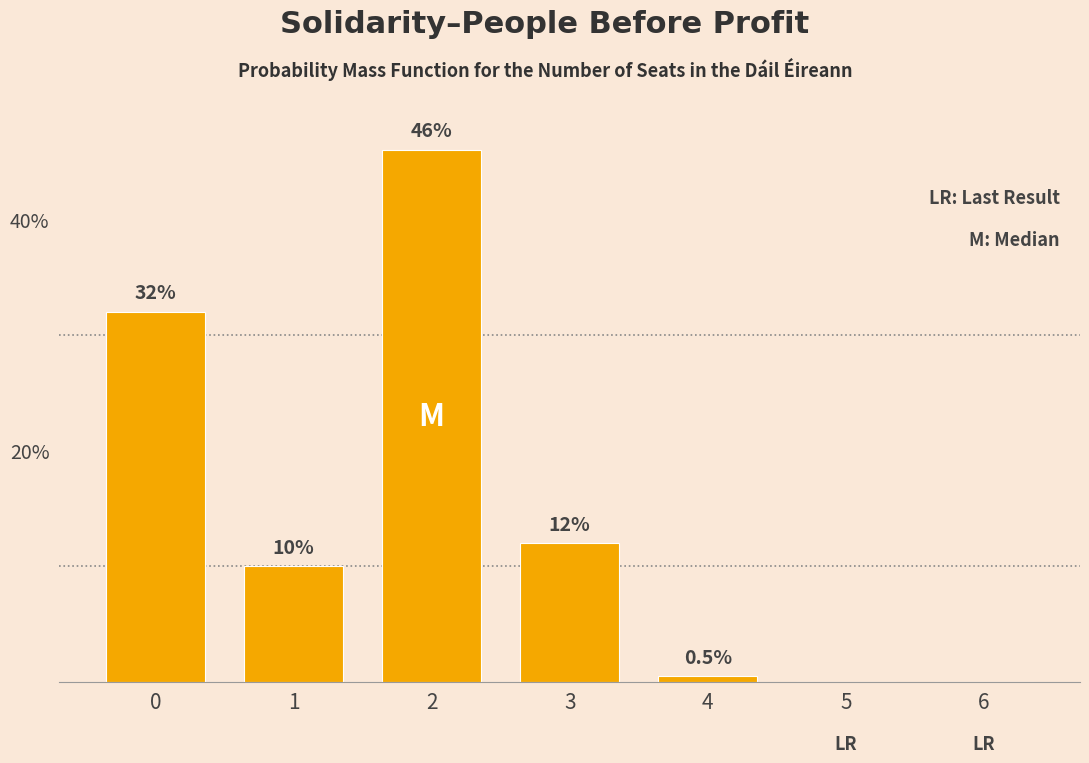

Reading right to left, extract all data points from this chart.

6=0.0	5=0.0	4=0.5	3=12.0	2=46.0	1=10.0	0=32.0